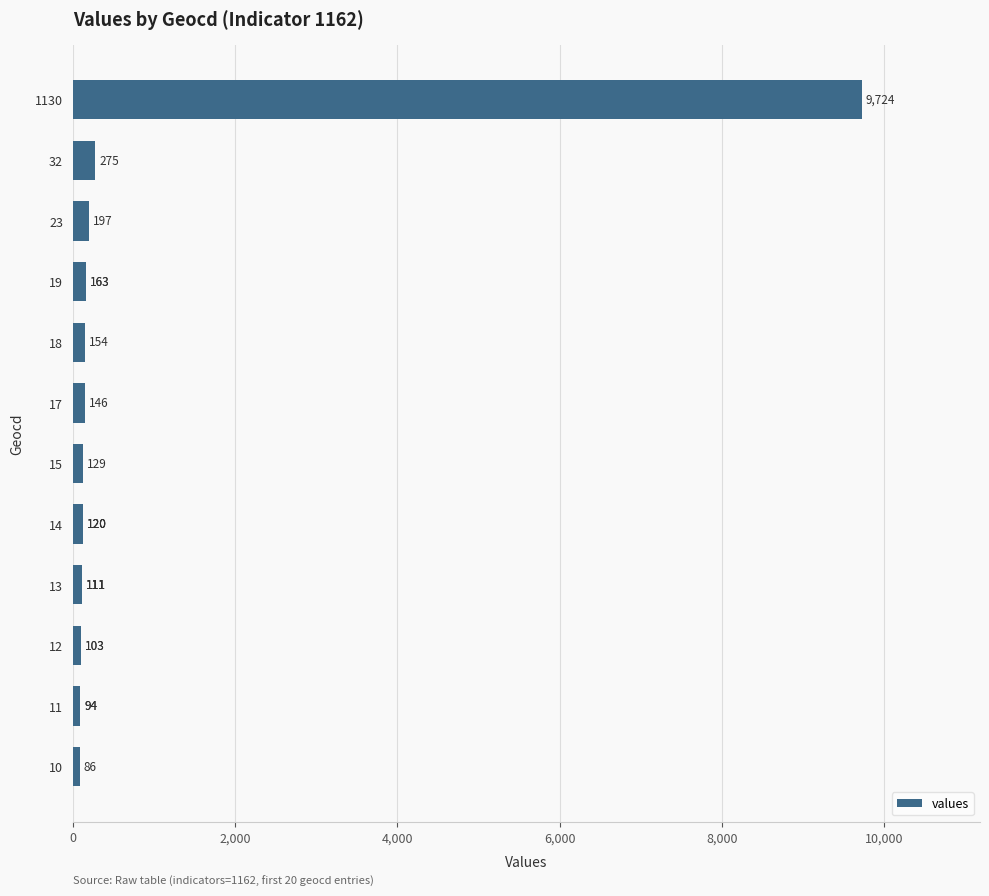

Is it true that the value at 10 is 29?

False